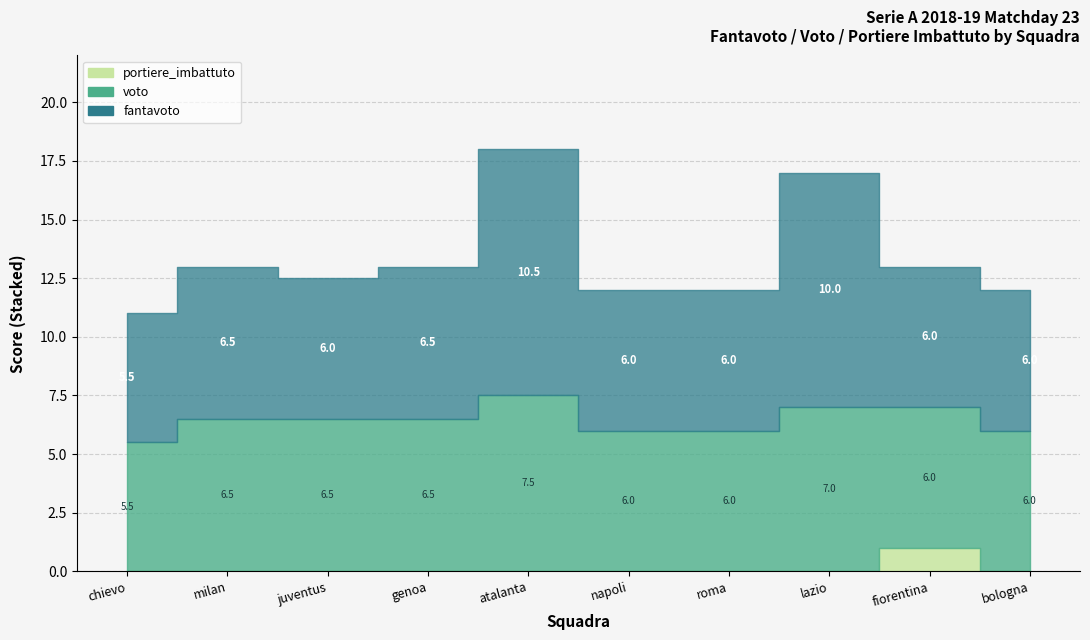

Which label corresponds to the largest value in the chart?

atalanta